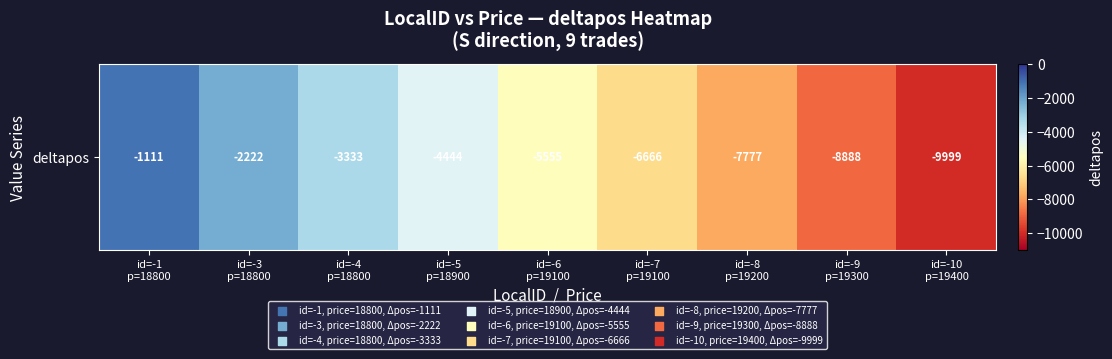

Rank the categories by value from highest to lowest.

id=-1
p=18800, id=-3
p=18800, id=-4
p=18800, id=-5
p=18900, id=-6
p=19100, id=-7
p=19100, id=-8
p=19200, id=-9
p=19300, id=-10
p=19400